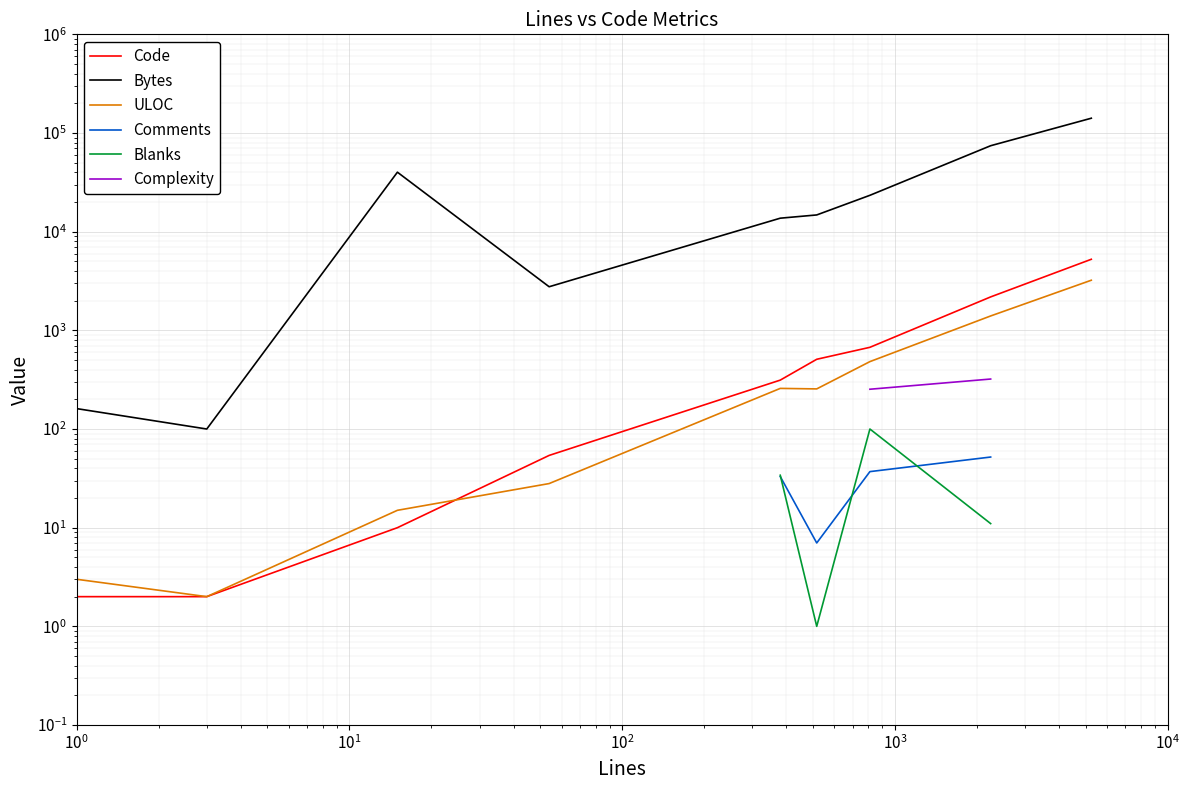

What is the value of the ULOC point at the 3rd from the left?

15.0